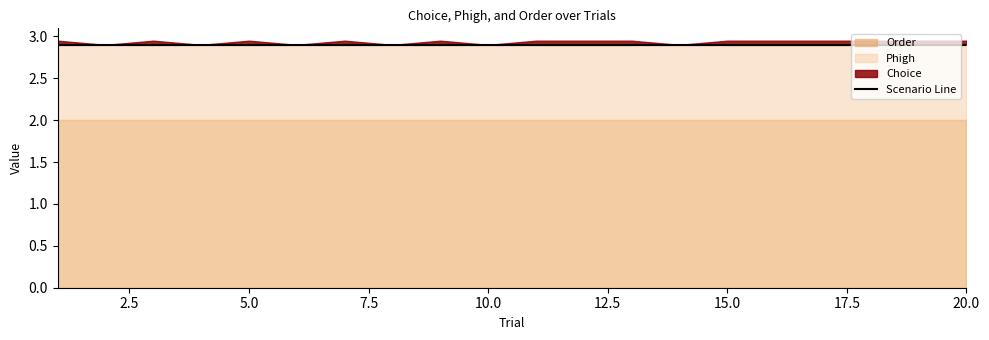

Does the chart display data point markers on the line(s)?

No